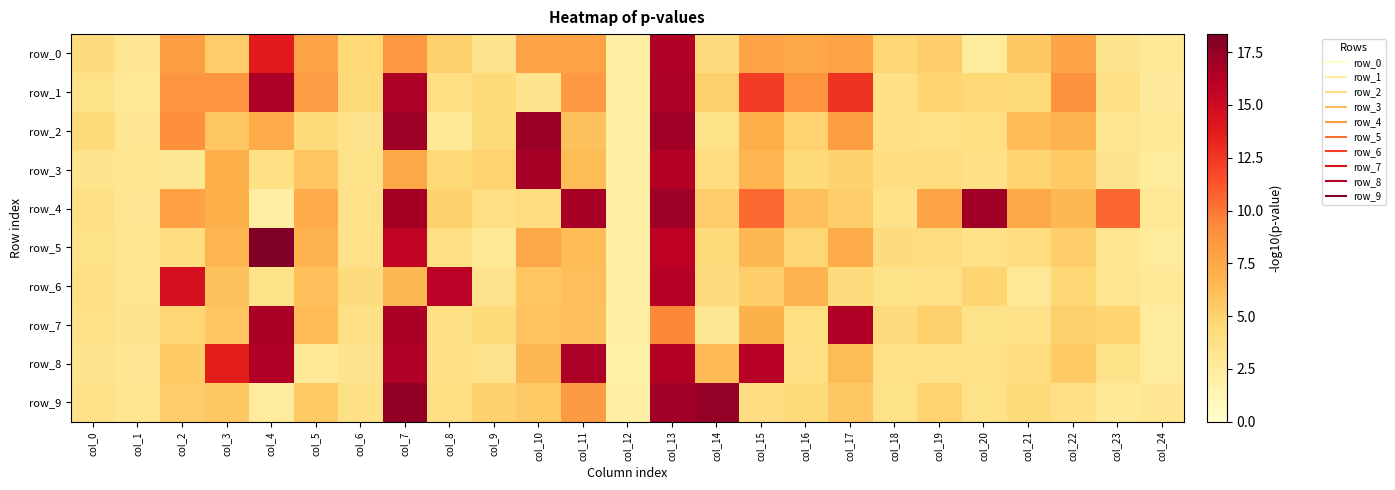

Rank the categories by row_9 value from lowest to highest.

col_12, col_4, col_23, col_24, col_1, col_20, col_18, col_0, col_22, col_6, col_8, col_15, col_21, col_16, col_19, col_9, col_2, col_5, col_10, col_17, col_3, col_11, col_13, col_14, col_7